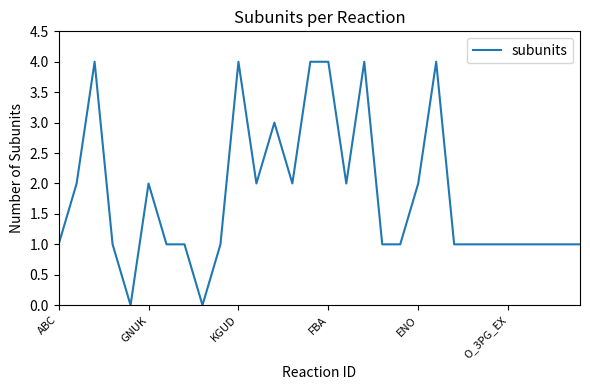

What is the greatest value displayed?

4